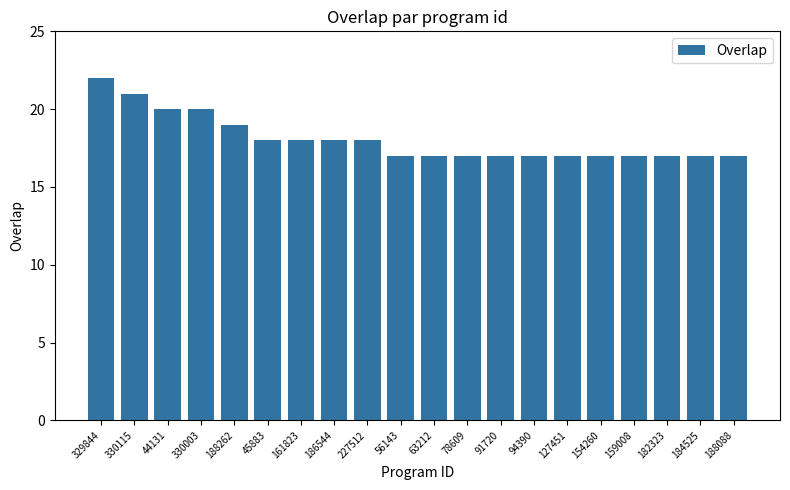

What is the ratio of the value at 186544 to the value at 184525?

1.1